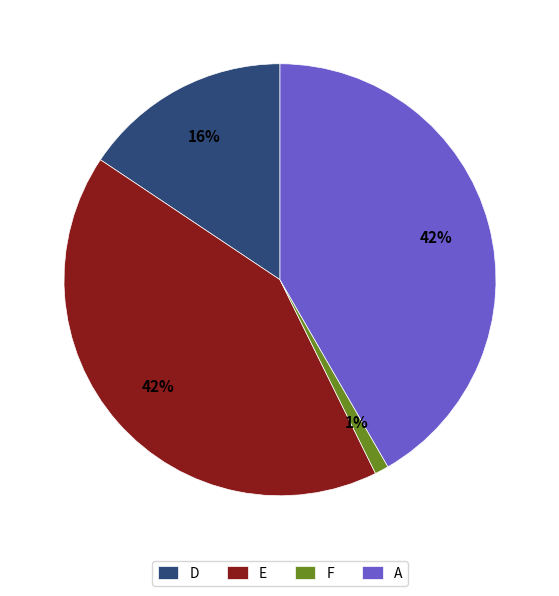

To the nearest percent, what percentage of the pie is A?

42%